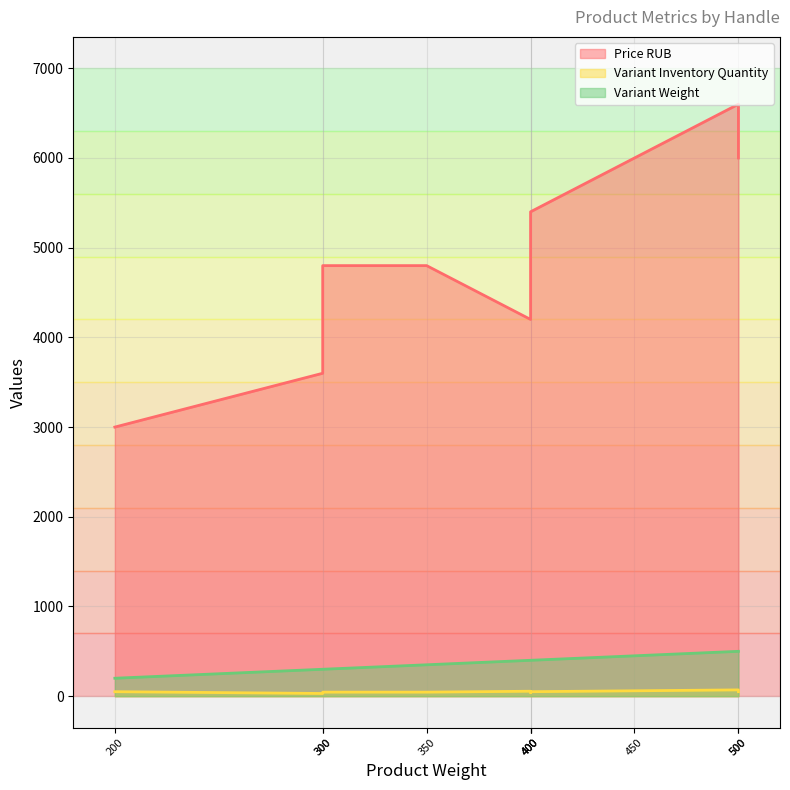

What is the sum of all Variant Weight values?

3800